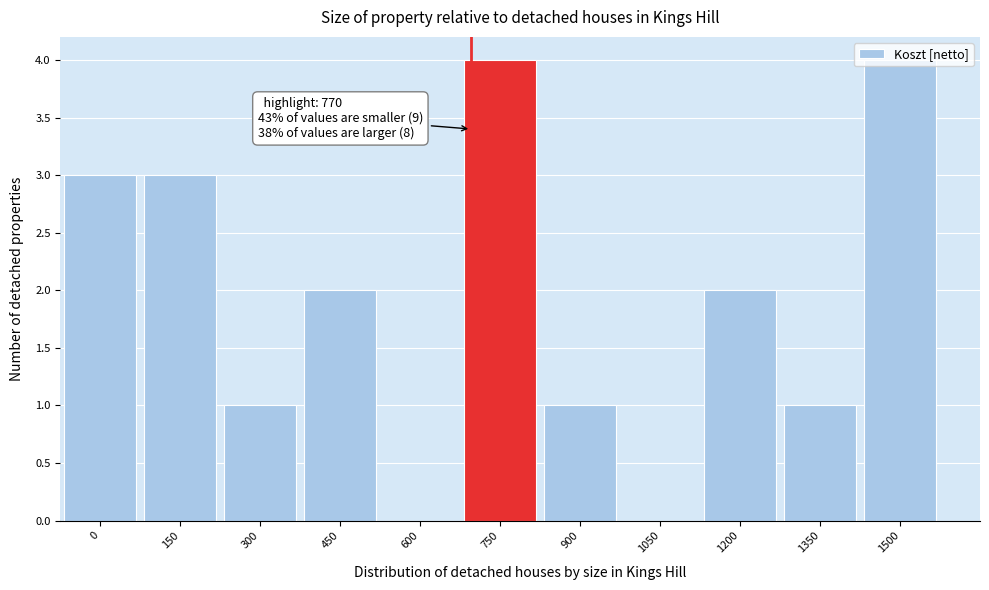

True or false: the data shows 2 at 1200.

True